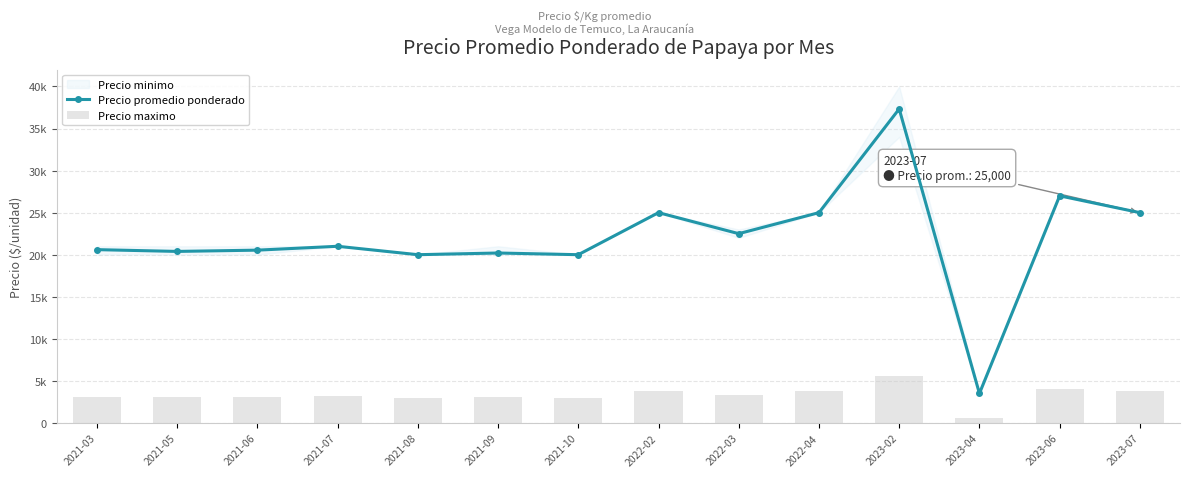

How many values in the Precio promedio ponderado series are below 21000?

7